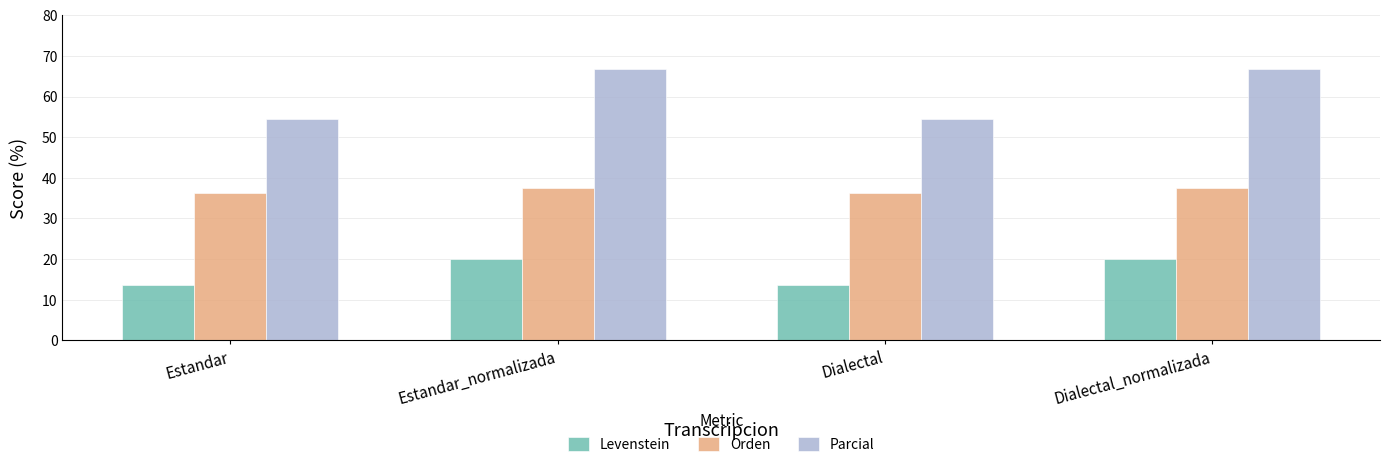

Is it true that Levenstein equals 29.5 at Dialectal_normalizada?

False